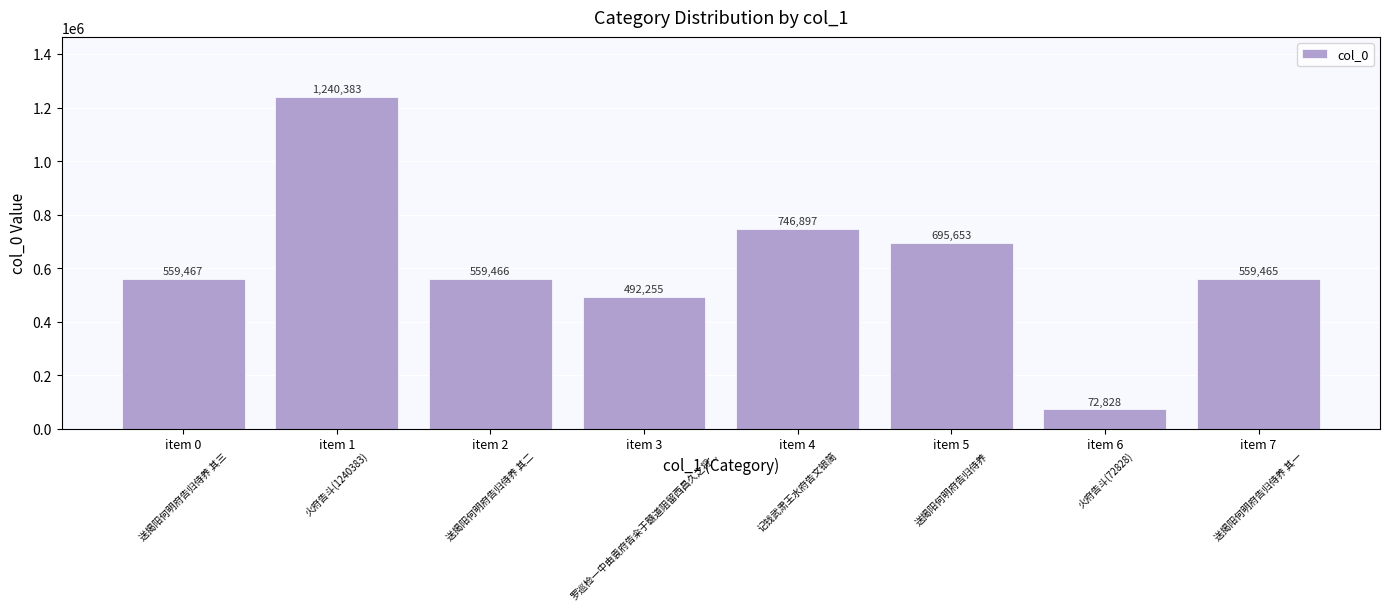

Between item 4 and item 6, which is larger?

item 4